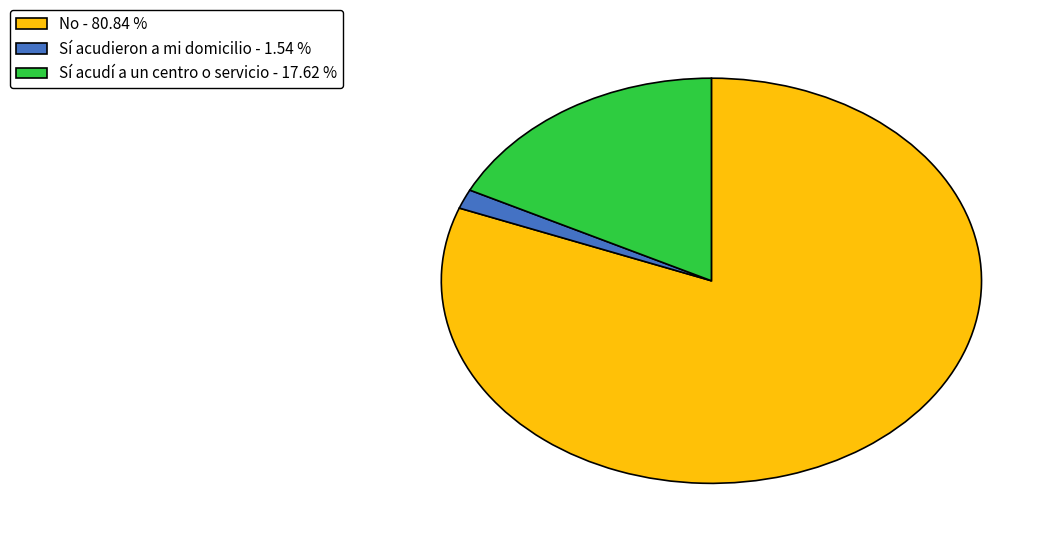

How many segments does this pie chart have?

3